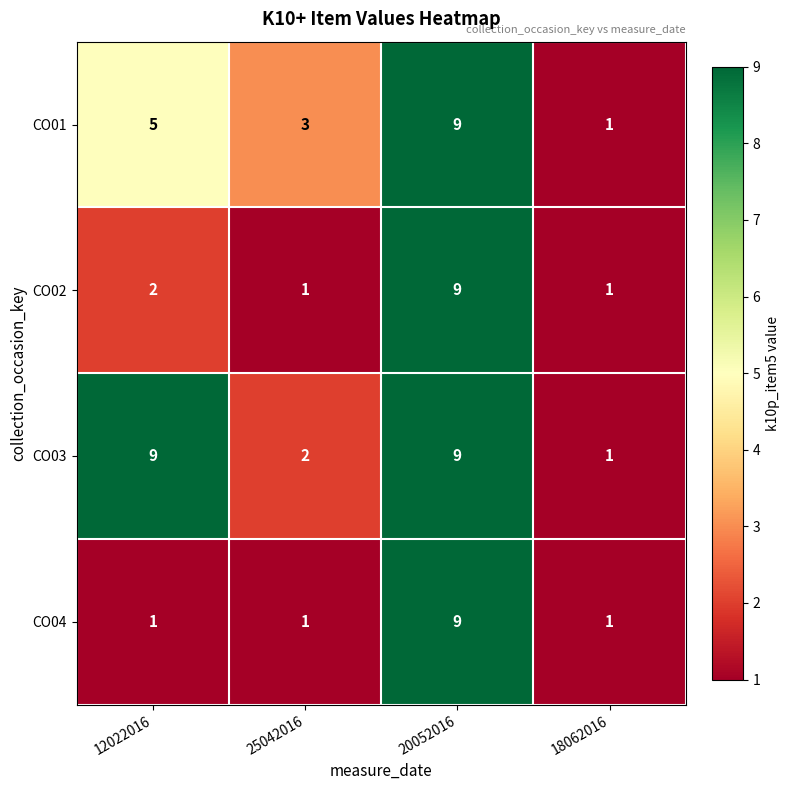

The value of CO03 at 25042016 is 2. True or false?

True